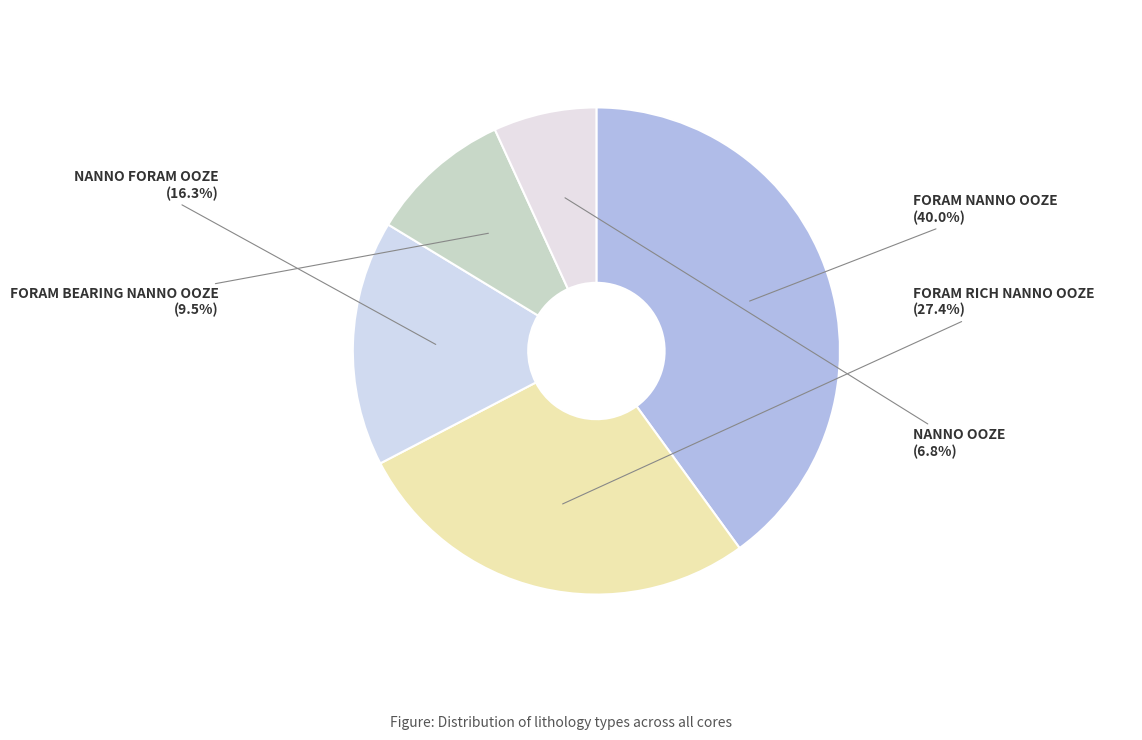

Is it true that NANNO FORAM OOZE is 16% of the pie?

True